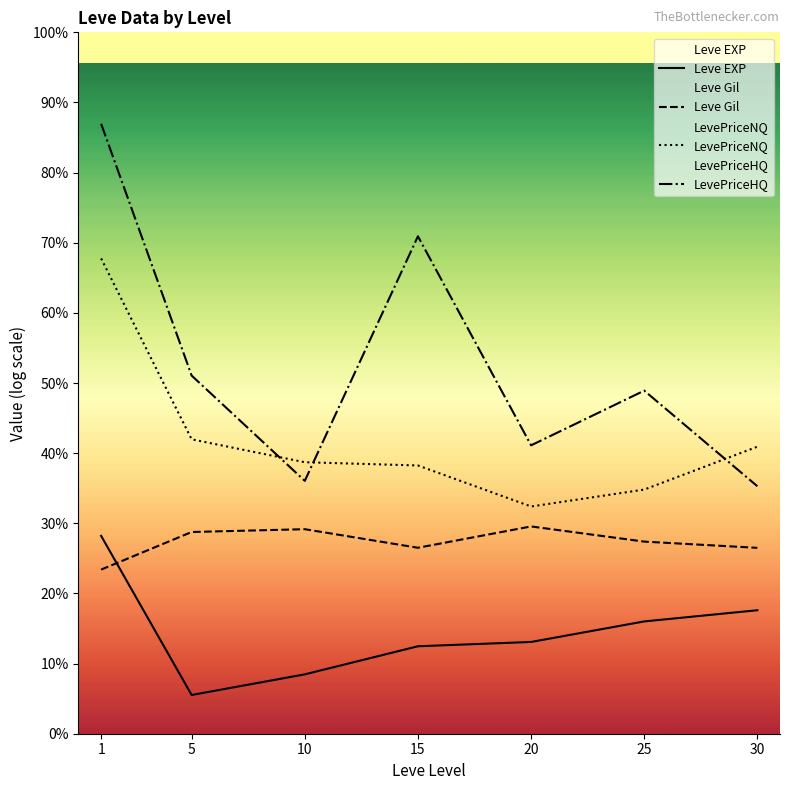

What is the sum of the LevePriceHQ values at 30 and 10?

15.6